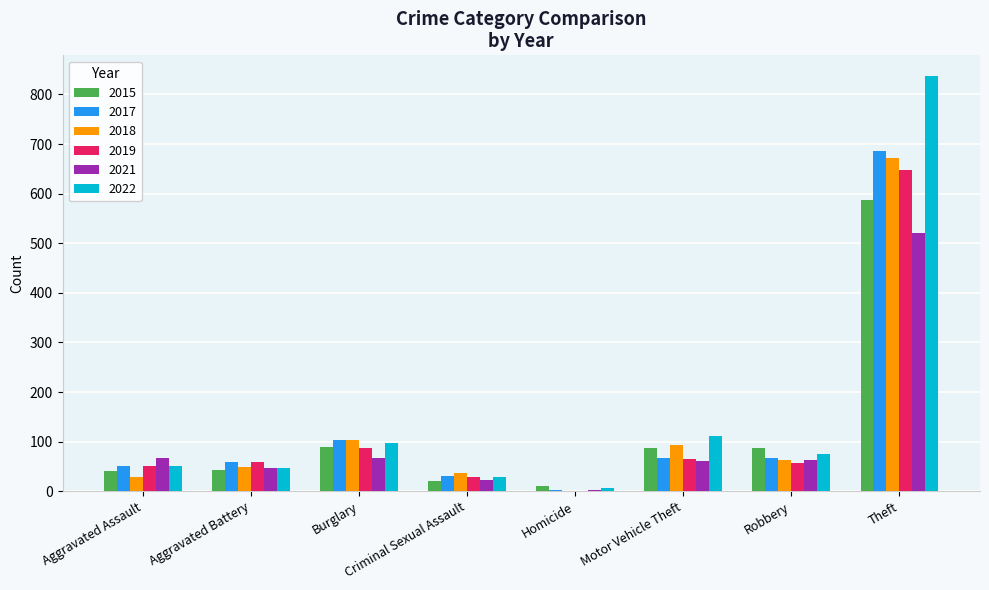

What is the total value across all series at Criminal Sexual Assault?

165